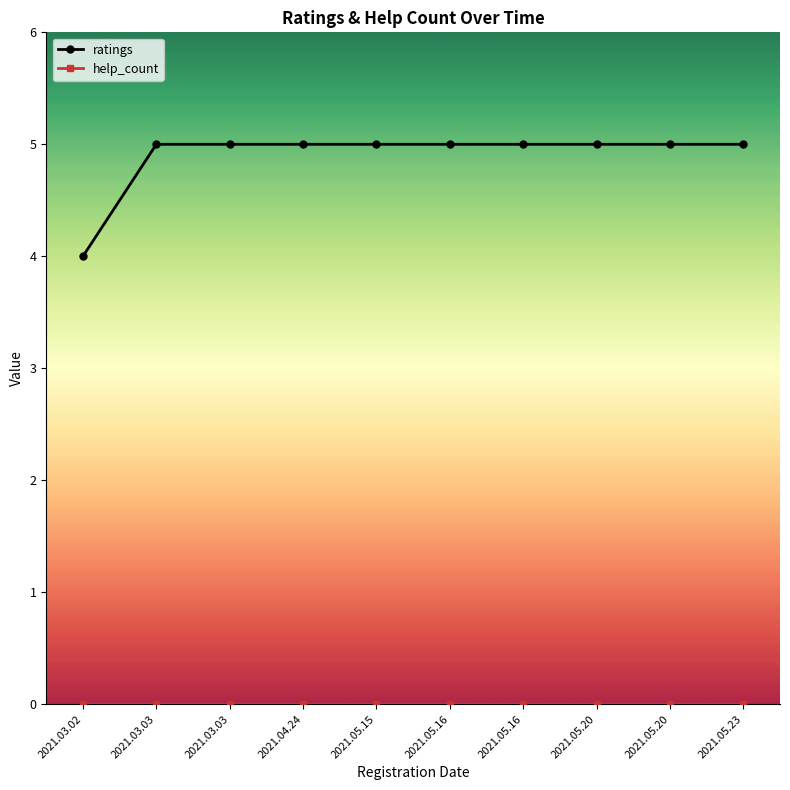

Rank the series at 2021.05.16 from highest to lowest value.

ratings, help_count